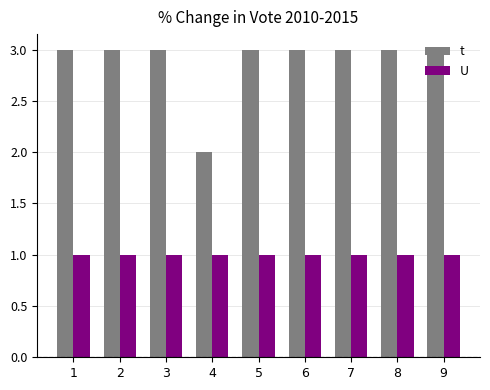

True or false: t has a value of 5 at 7.

False